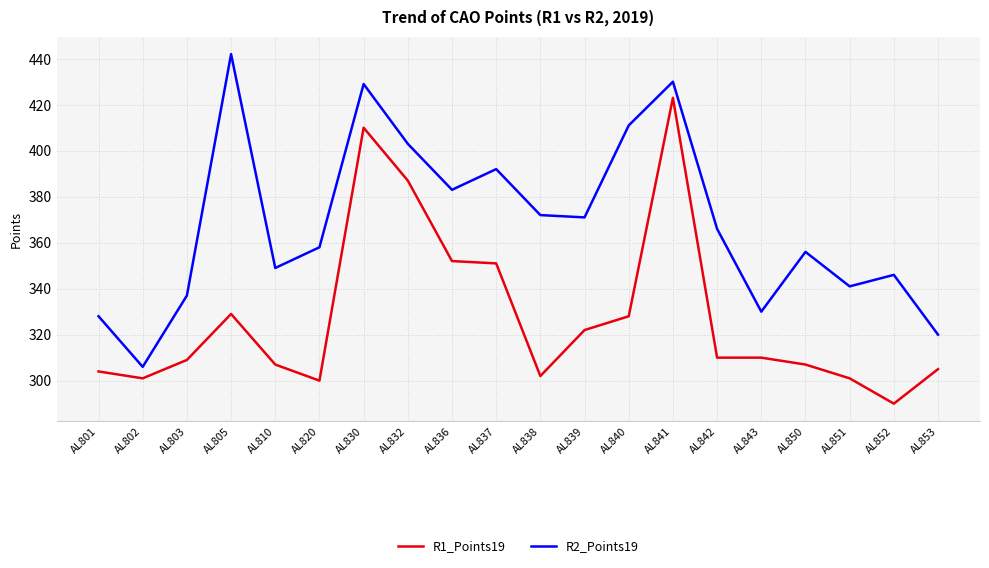

At which category is the sum across all series the highest?

AL841